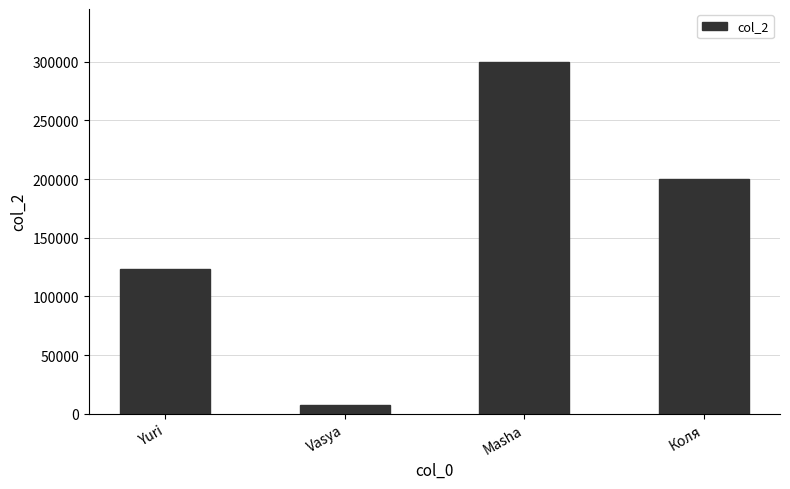

Reading left to right, what are all the values shown in this chart?

Yuri=123456	Vasya=7777	Masha=300000	Коля=200000